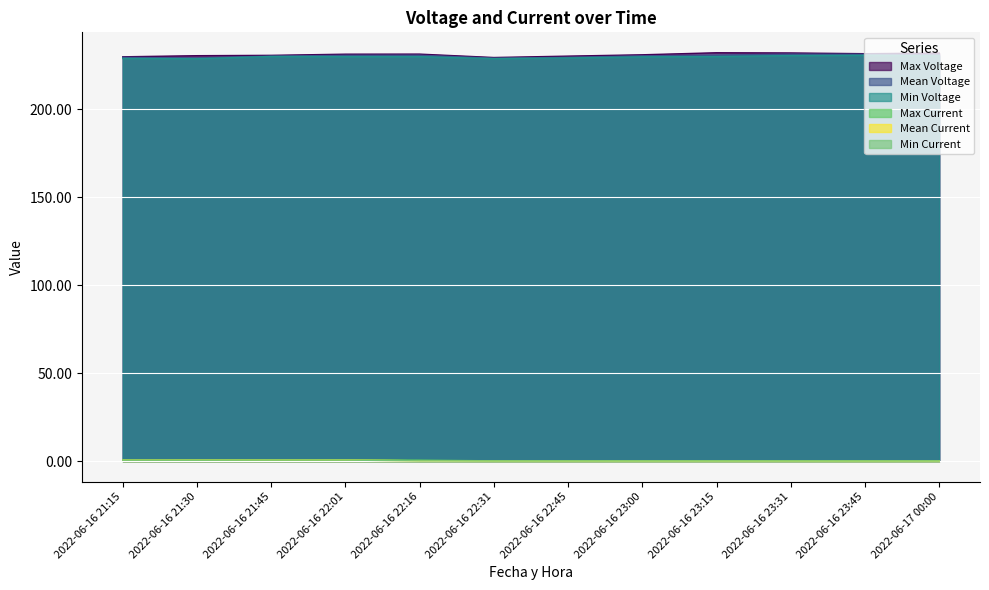

What is the sum of all Min Voltage values?

2756.7